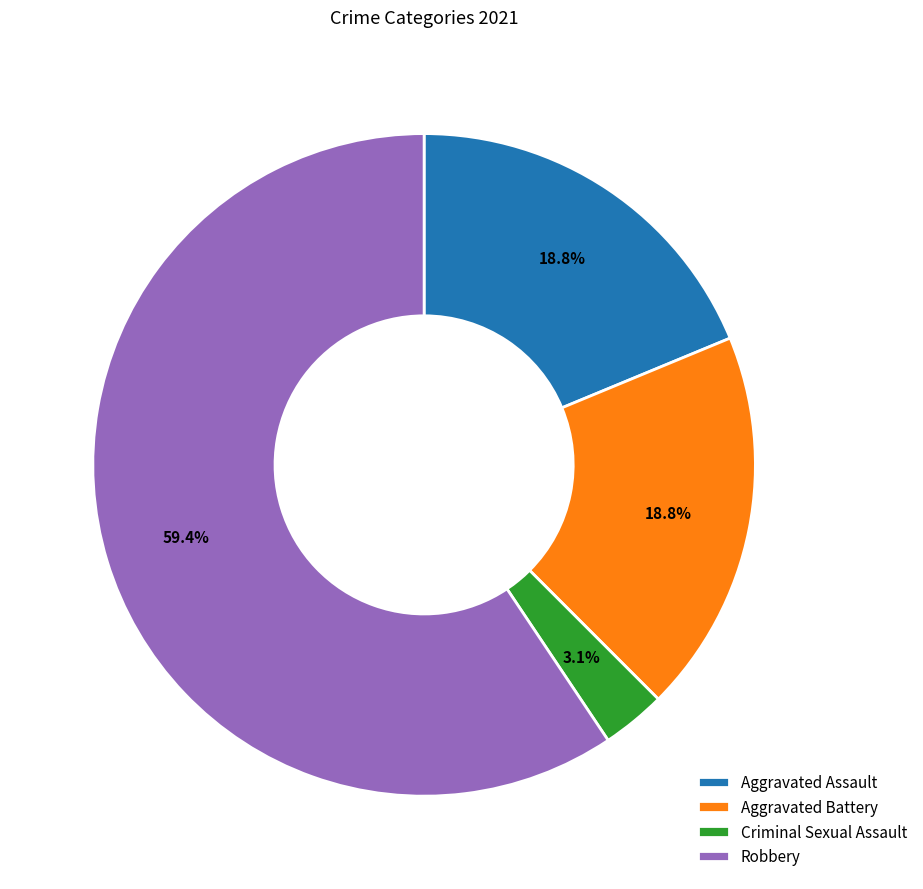

Between Aggravated Battery and Robbery, which is larger?

Robbery